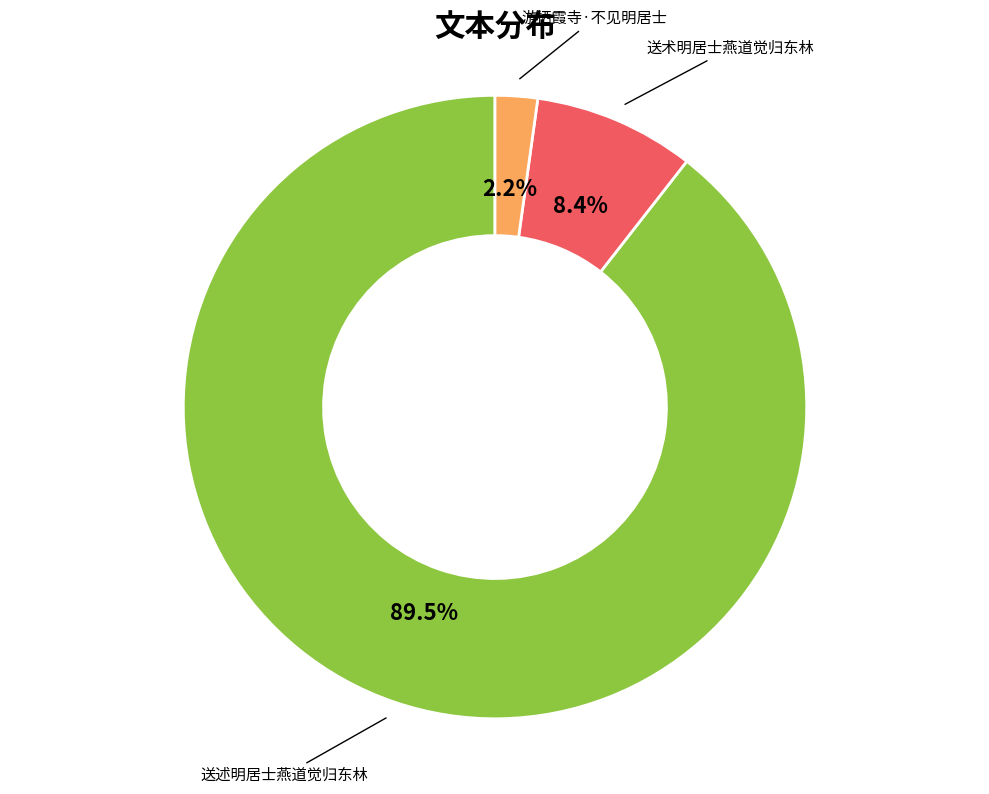

Is there any slice that represents more than half of the pie?

Yes